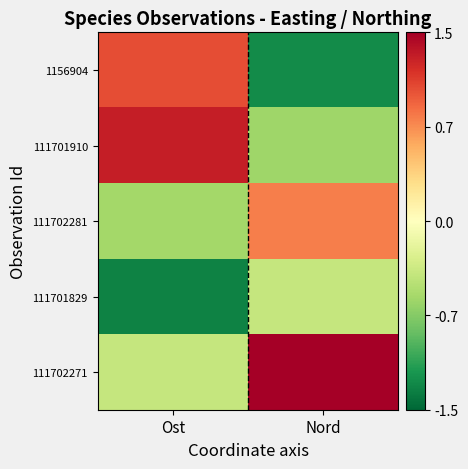

Reading left to right, what are all the values shown in this chart?

1156904: Ost=1.0	Nord=-1.3
111701910: Ost=1.3	Nord=-0.6
111702281: Ost=-0.6	Nord=0.8
111701829: Ost=-1.3	Nord=-0.4
111702271: Ost=-0.4	Nord=1.5